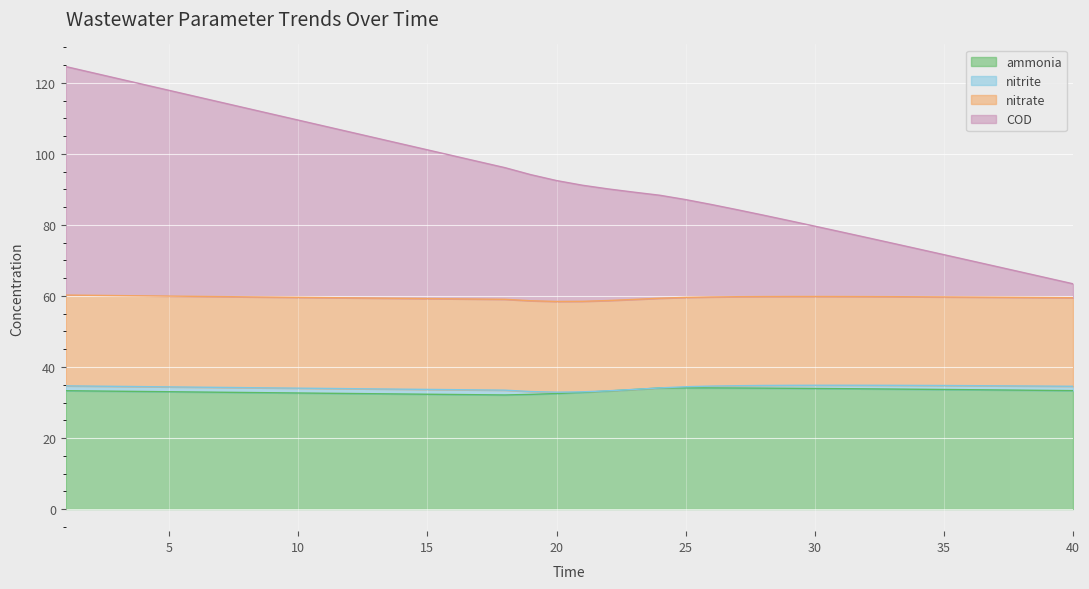

True or false: ammonia and COD intersect in this chart.

False